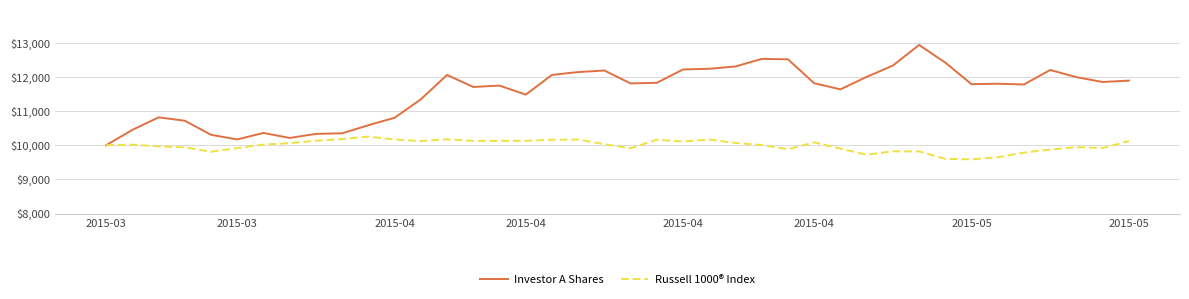

Which series has the widest spread of values?

Investor A Shares